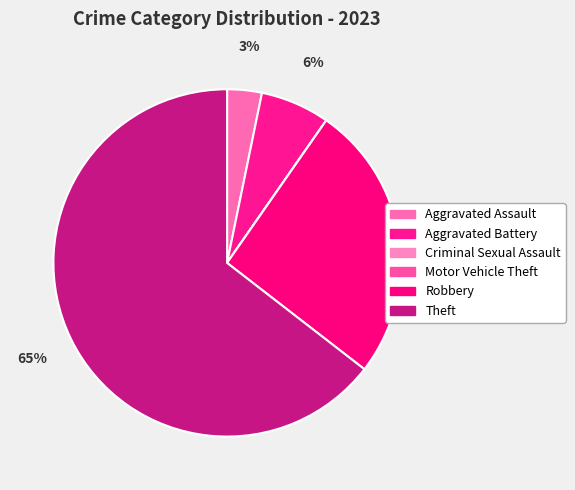

Is there a majority slice in this chart?

Yes